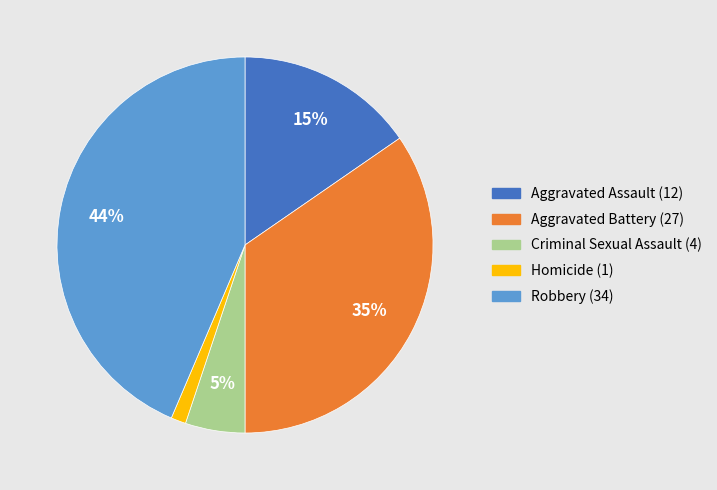

To the nearest percent, what is the combined percentage of Robbery and Homicide?

45%